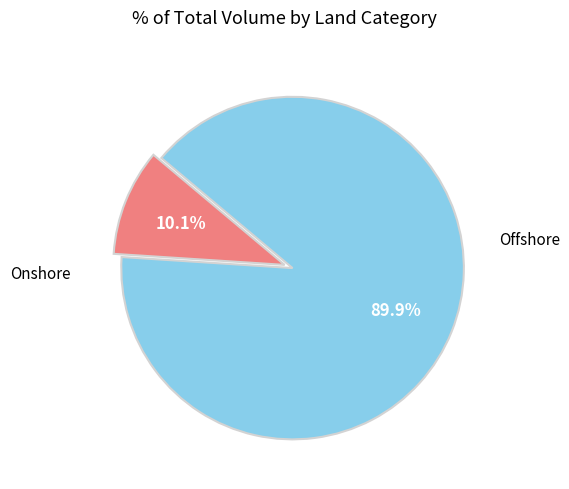

Is there any slice that represents more than half of the pie?

Yes